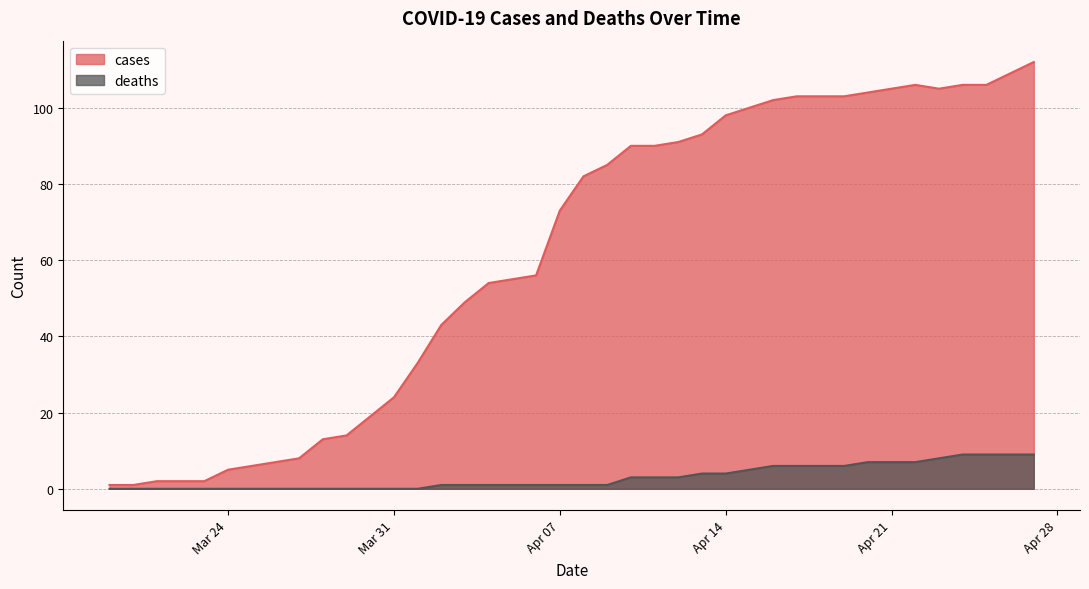

What are all the series names shown in the legend?

cases, deaths